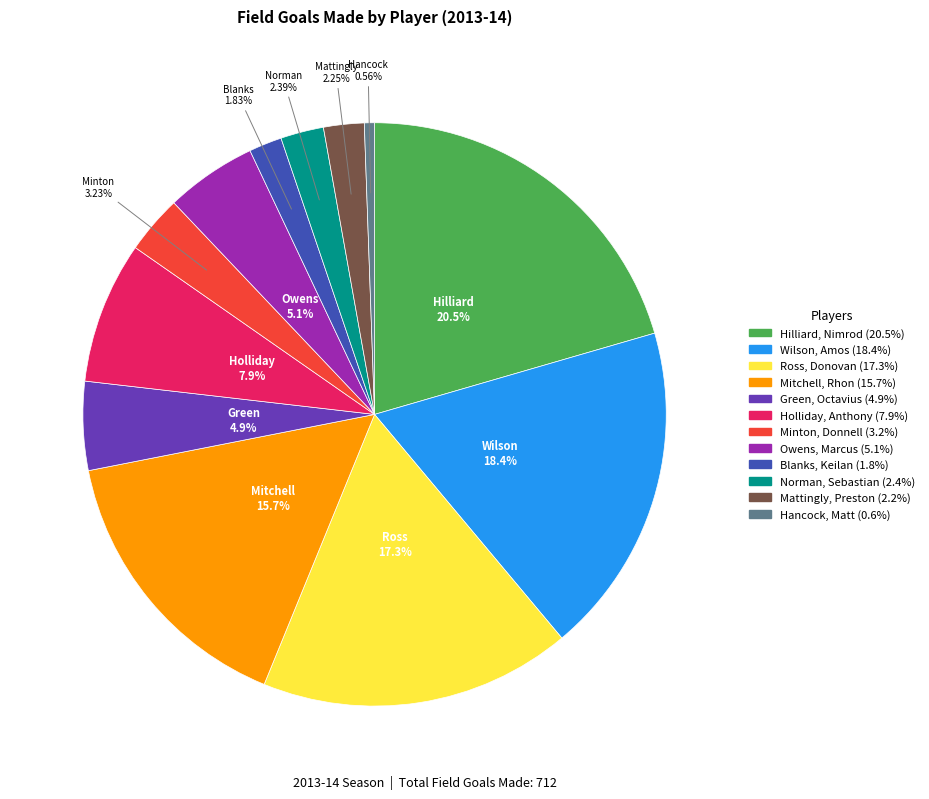

Does Ross, Donovan represent more than half of the total?

No